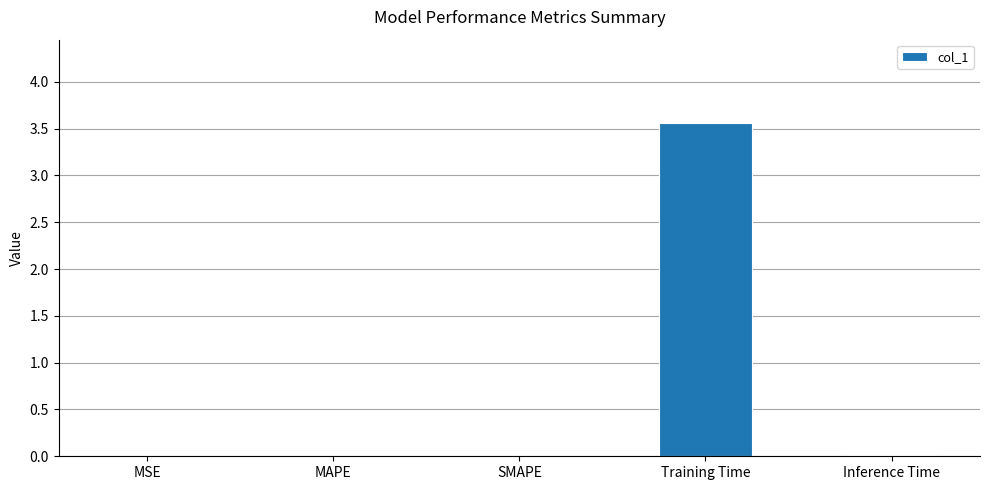

What value does the data have at Training Time?

3.6